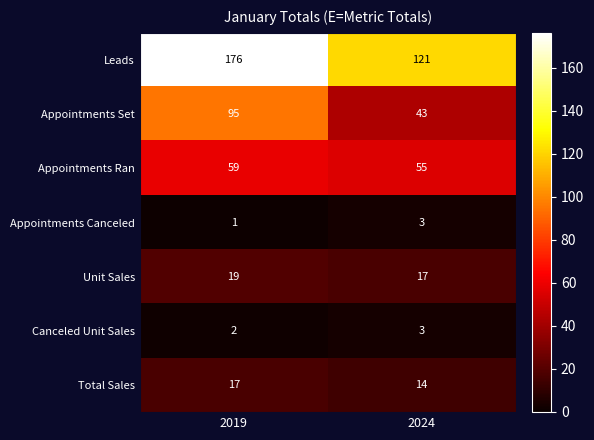

What is the difference between the Appointments Ran values at 2019 and 2024?

4